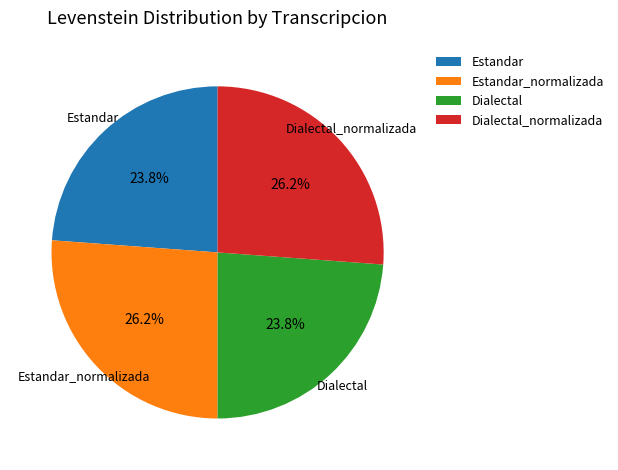

Does any single category account for the majority?

No